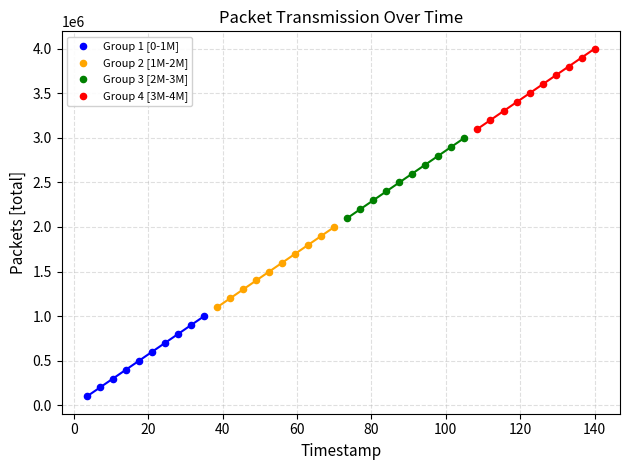

Which series reaches the minimum Y coordinate?

Group 1 [0-1M]